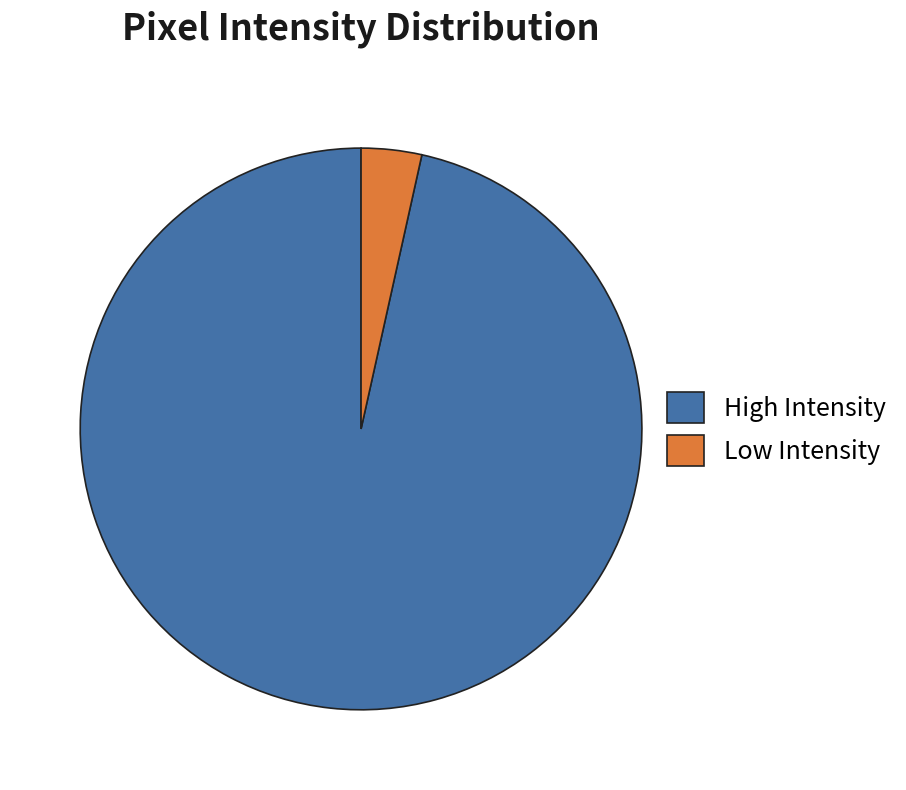

How many slices are in this pie chart?

2